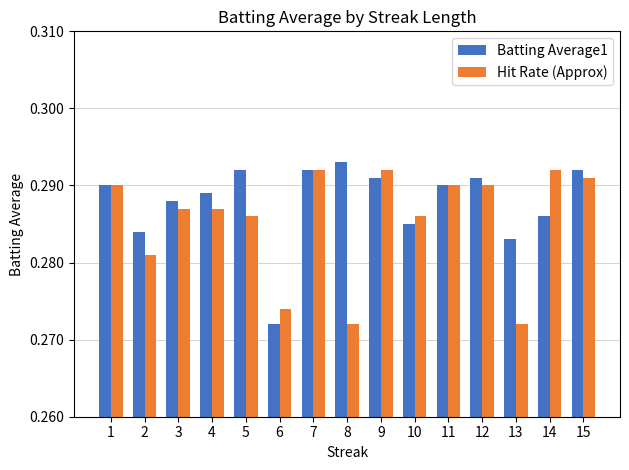

Rank the series by their maximum value, from lowest to highest.

Hit Rate (Approx), Batting Average1